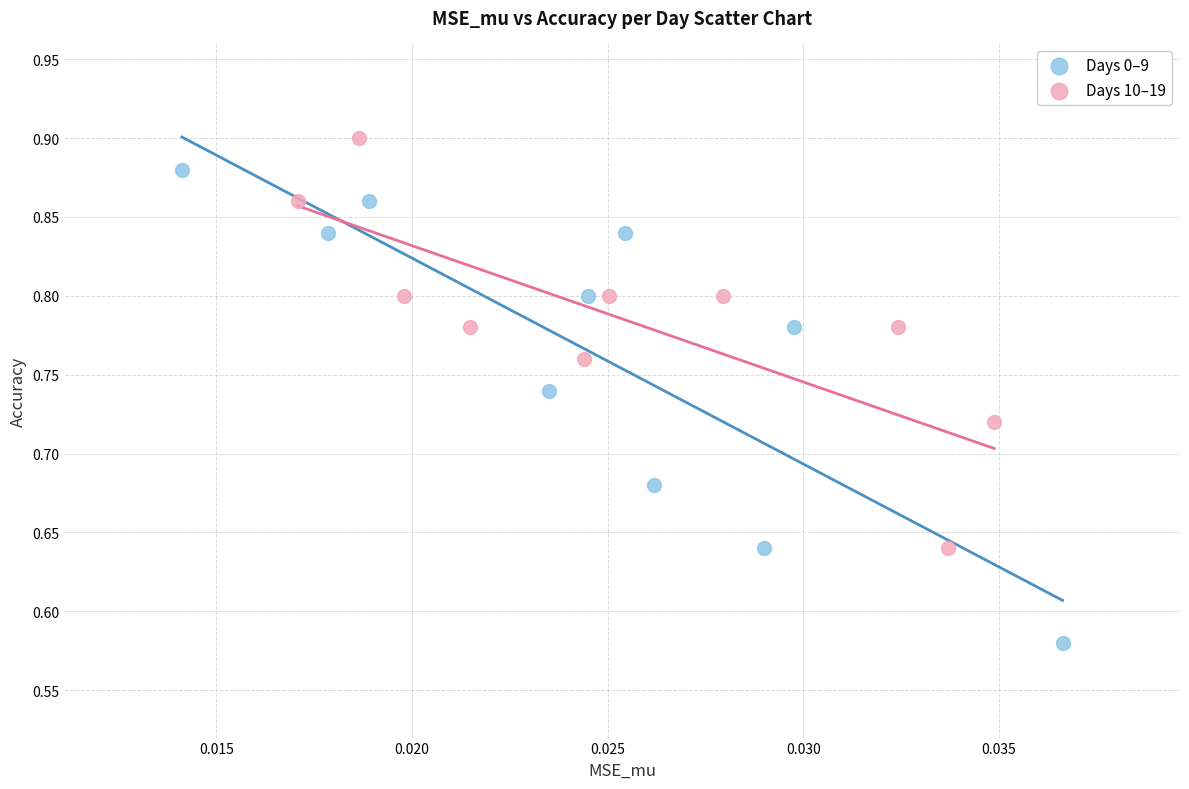

Which series reaches the maximum Y coordinate?

Days 10–19